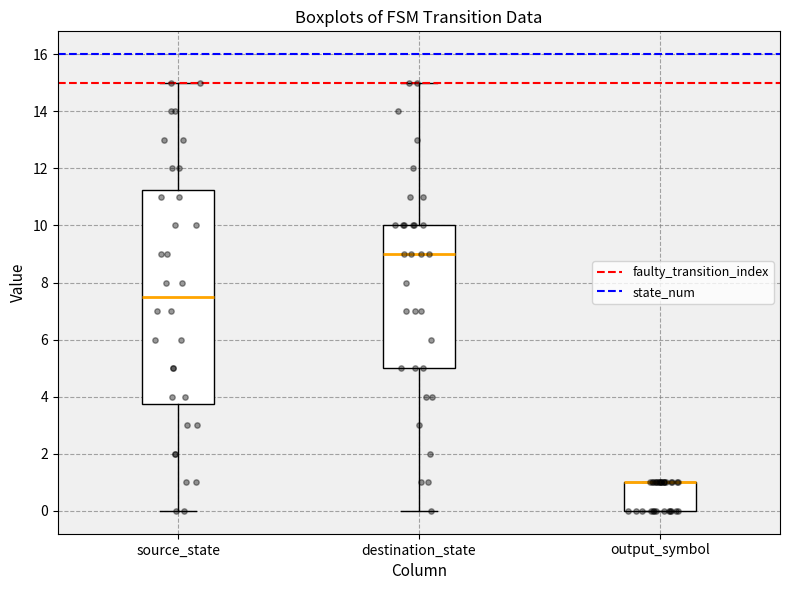

Reading left to right, transcribe this box plot: for each box, give where its median line is, the range the box spans, and where its two whiskers end, as read against the y-axis. The values are not printed on the chart, so give them approximately, as read against the axis.

source_state: median 7.6, box 3.8 to 11.2, whiskers 0.0 to 15.0
destination_state: median 9.0, box 5.0 to 10.0, whiskers 0.0 to 15.0
output_symbol: median 1.0 (drawn on the box's upper edge), box 0.0 to 1.0, whiskers 0.0 to 1.0